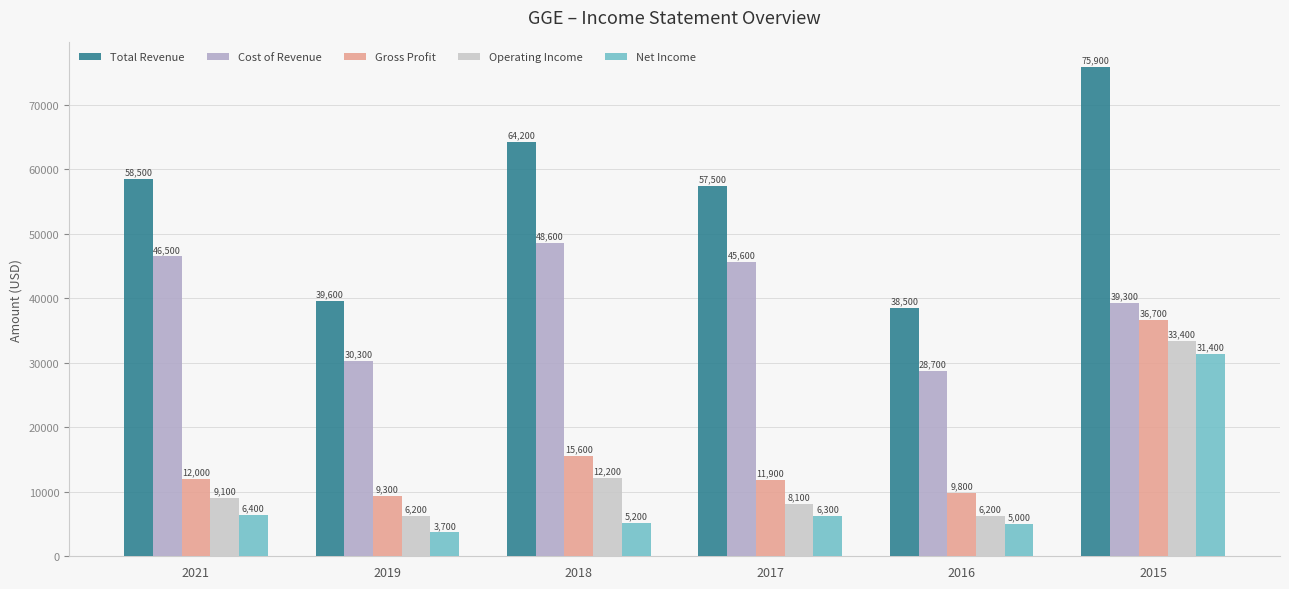

Reading left to right, extract all data points from this chart.

Total Revenue: 2021=58500	2019=39600	2018=64200	2017=57500	2016=38500	2015=75900
Cost of Revenue: 2021=46500	2019=30300	2018=48600	2017=45600	2016=28700	2015=39300
Gross Profit: 2021=12000	2019=9300	2018=15600	2017=11900	2016=9800	2015=36700
Operating Income: 2021=9100	2019=6200	2018=12200	2017=8100	2016=6200	2015=33400
Net Income: 2021=6400	2019=3700	2018=5200	2017=6300	2016=5000	2015=31400